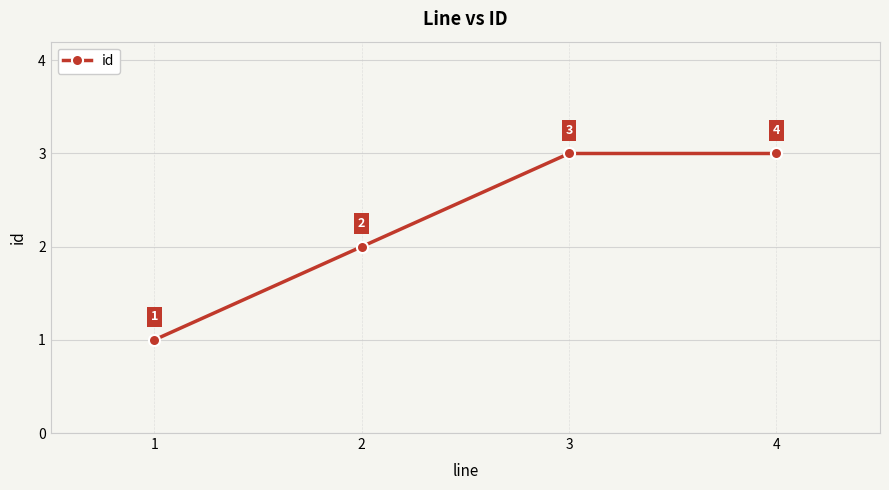

What is the ratio of the value at 3 to the value at 2?

1.5